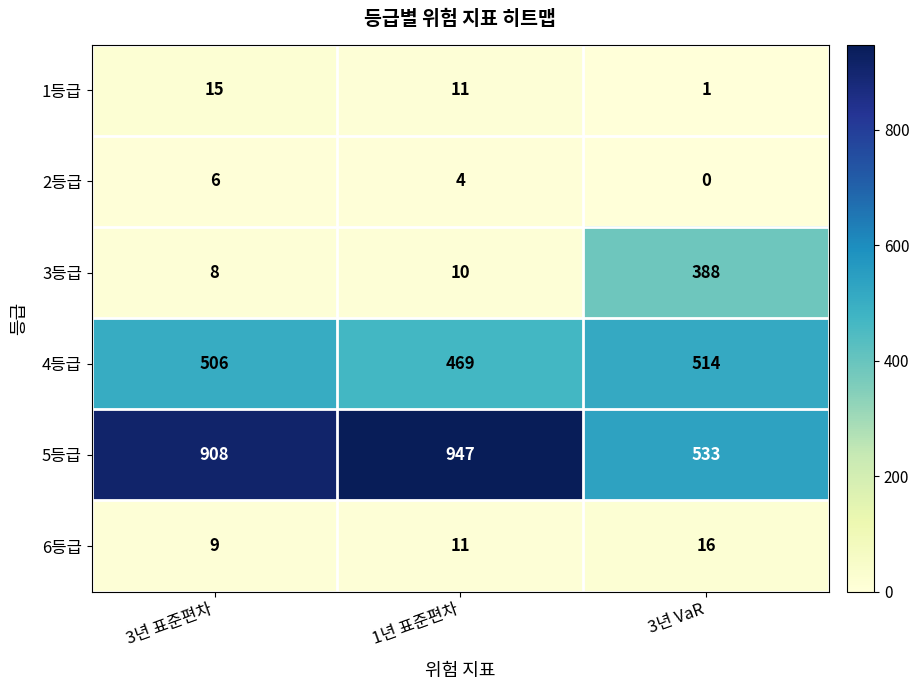

What is the sum of all 2등급 values?

10